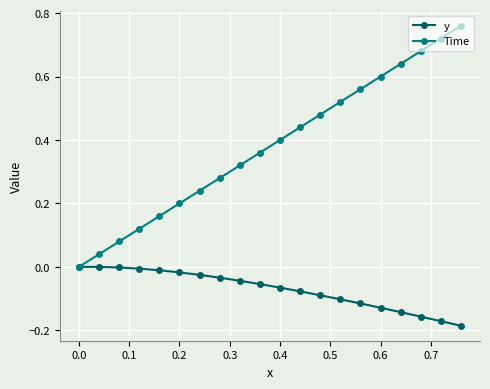

Rank the series by their average value, from highest to lowest.

Time, y